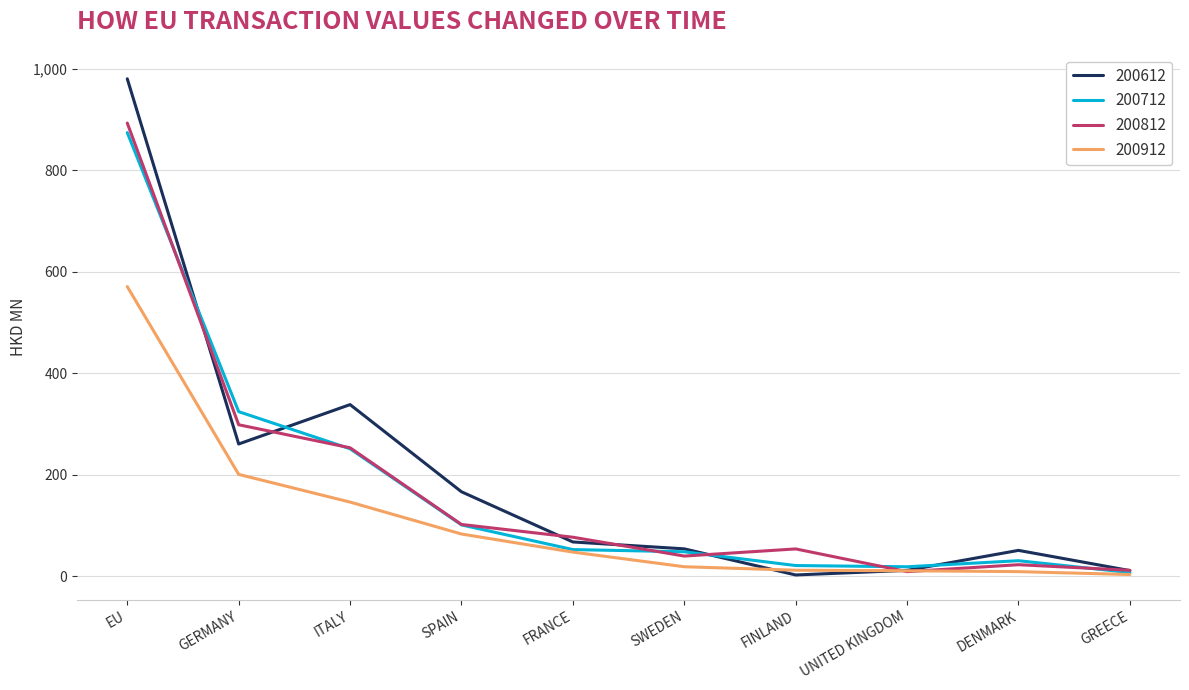

At which category is the sum across all series the highest?

EU